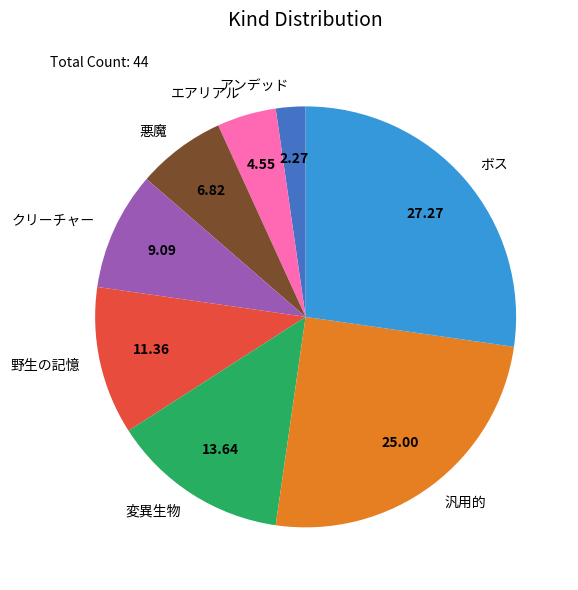

Rank the categories by value from lowest to highest.

アンデッド, エアリアル, 悪魔, クリーチャー, 野生の記憶, 変異生物, 汎用的, ボス